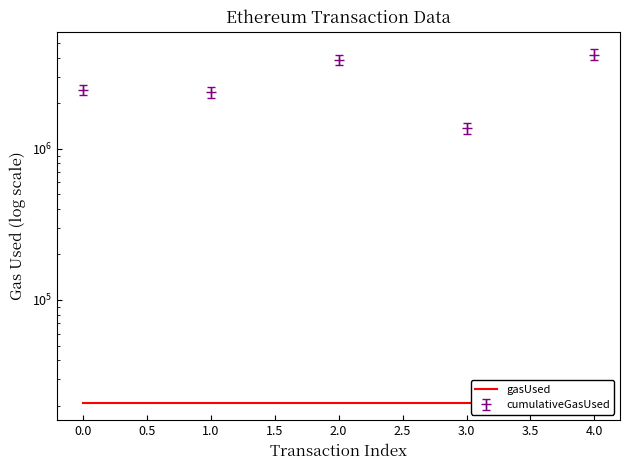

How many lines are shown in the chart?

1